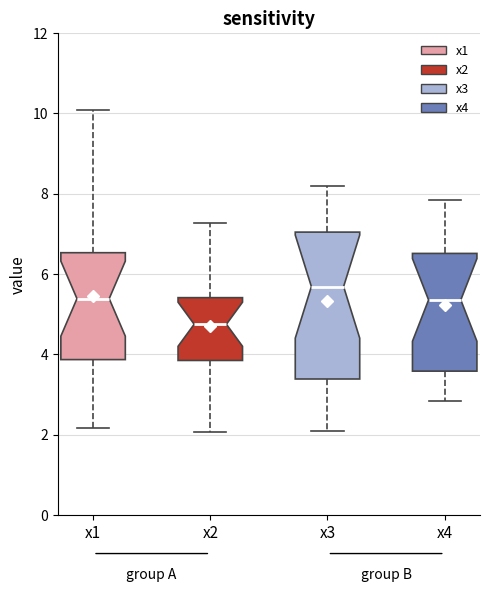

Reading left to right, transcribe this box plot: for each box, give where its median line is, the range the box spans, and where its two whiskers end, as read against the y-axis. The values are not printed on the chart, so give them approximately, as read against the axis.

x1: median 5.4, box 3.8 to 6.6, whiskers 2.2 to 10.0
x2: median 4.8, box 3.8 to 5.4, whiskers 2.0 to 7.2
x3: median 5.6, box 3.4 to 7.0, whiskers 2.0 to 8.2
x4: median 5.4, box 3.6 to 6.6, whiskers 2.8 to 7.8